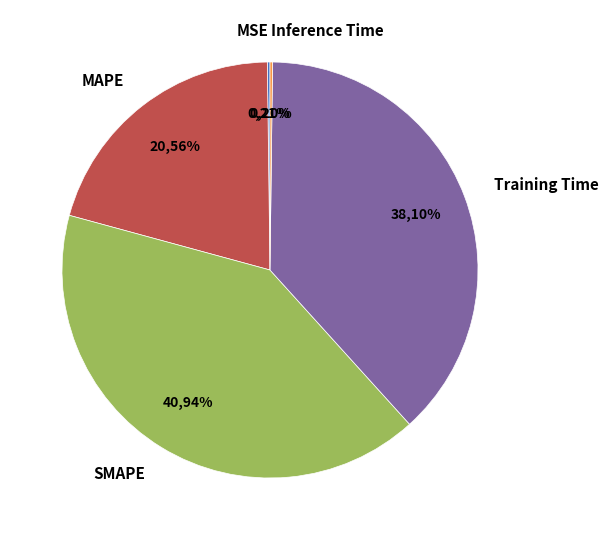

Which slice is the smallest?

Inference Time